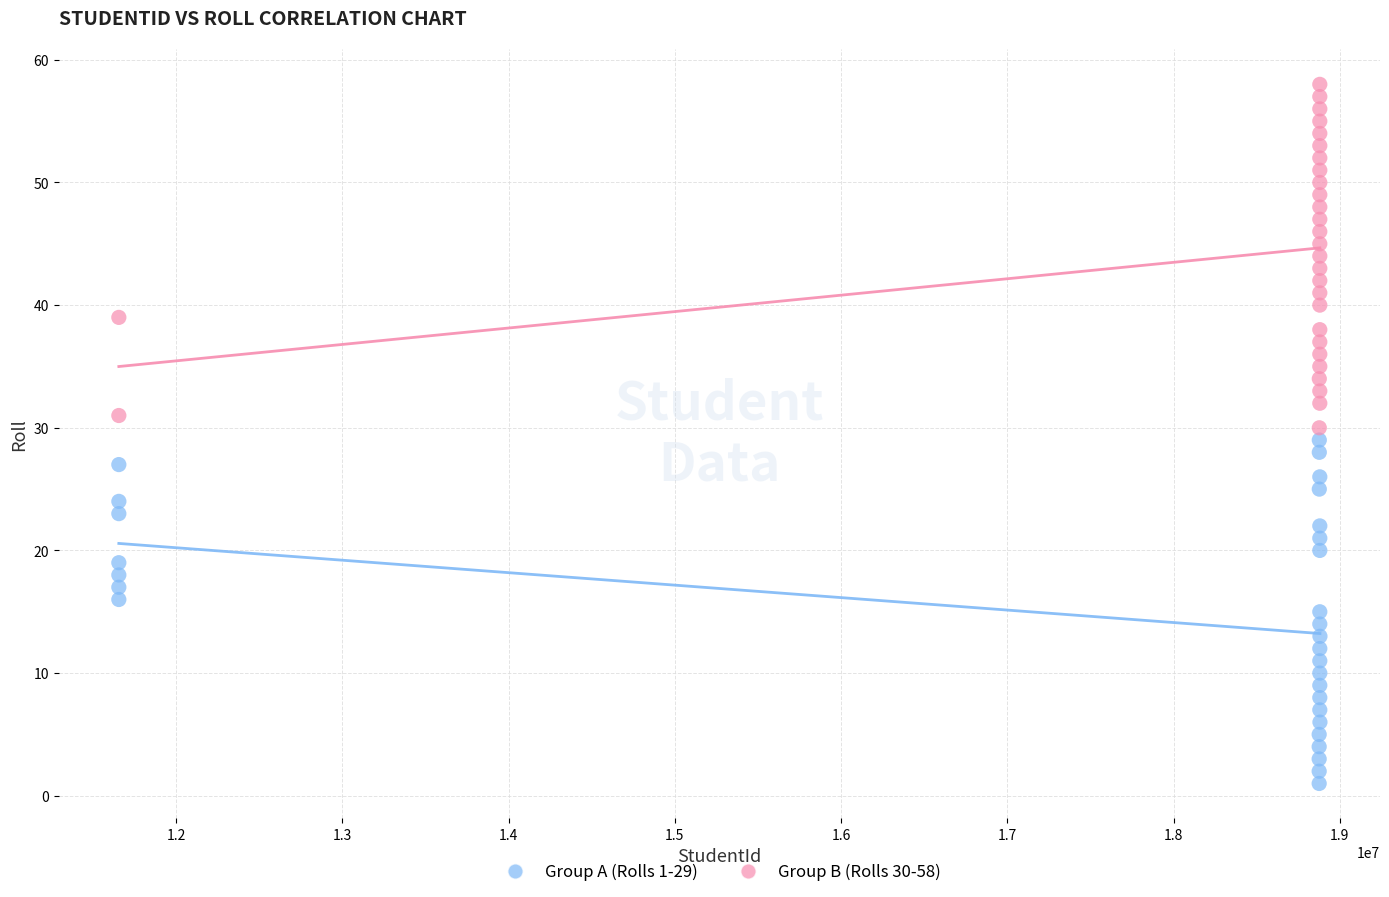

Which series reaches the minimum Y coordinate?

Group A (Rolls 1-29)